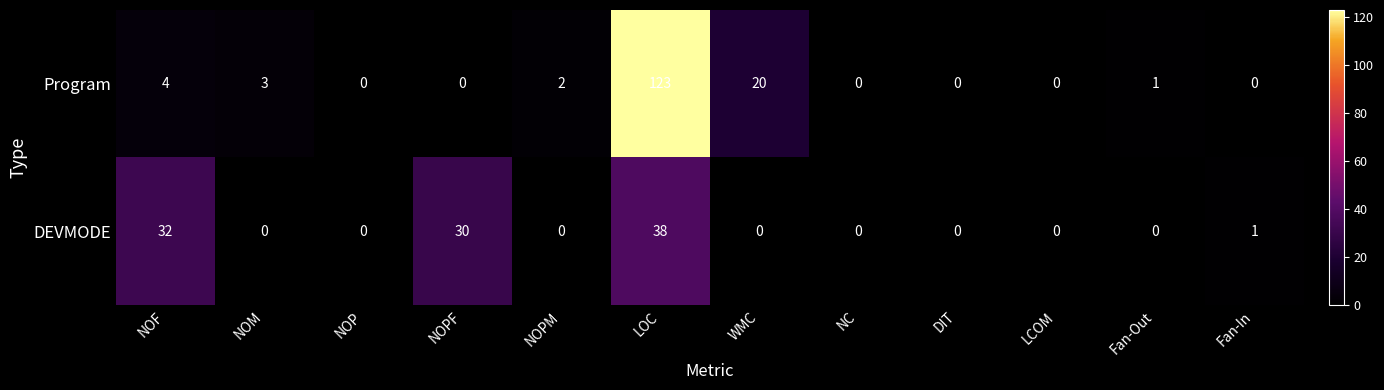

Which series has the widest spread of values?

Program